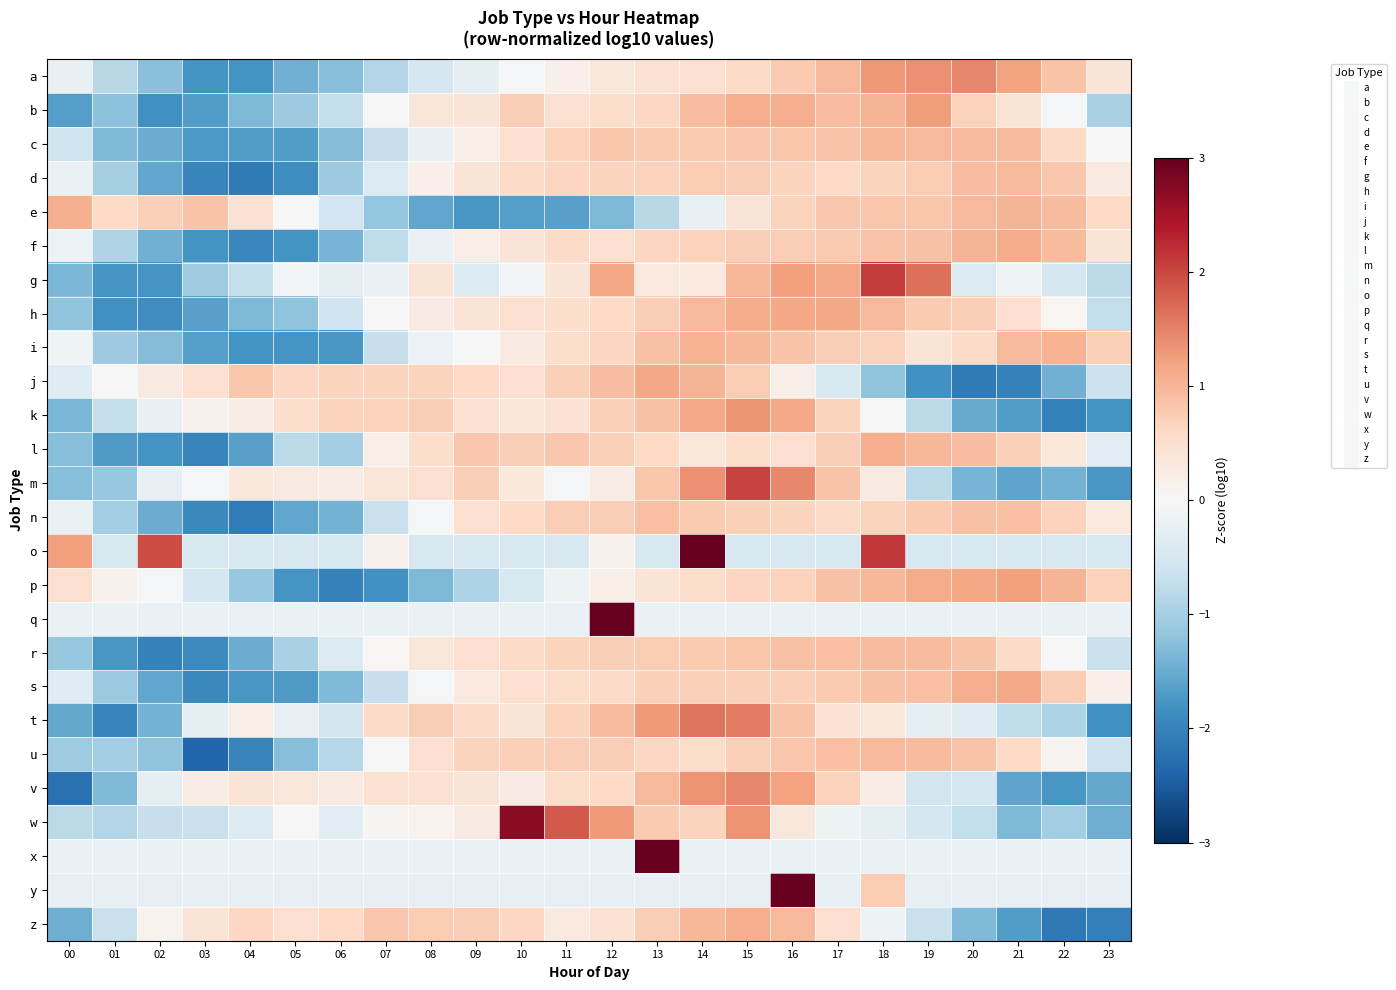

Rank the series by their maximum value, from lowest to highest.

n, r, u, d, c, i, e, l, z, f, s, j, h, p, b, k, a, v, t, m, g, w, o, y, q, x